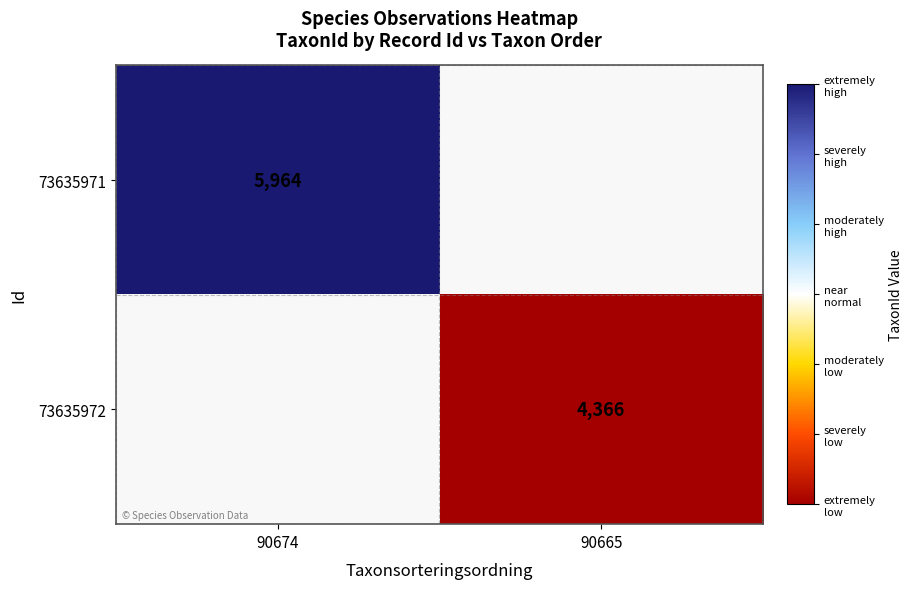

The 73635971 series shows 3376 at 90674. True or false?

False